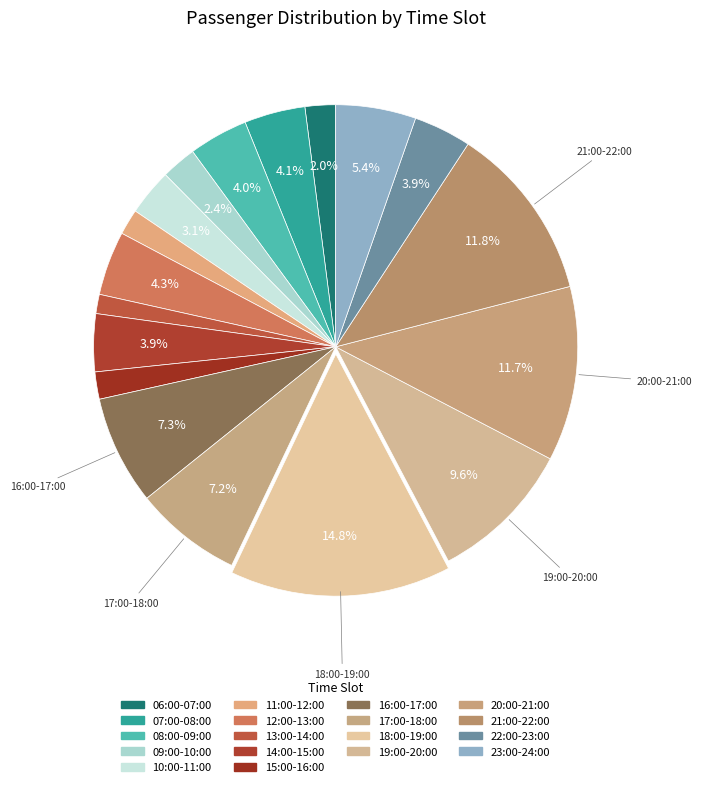

Does any single category account for the majority?

No